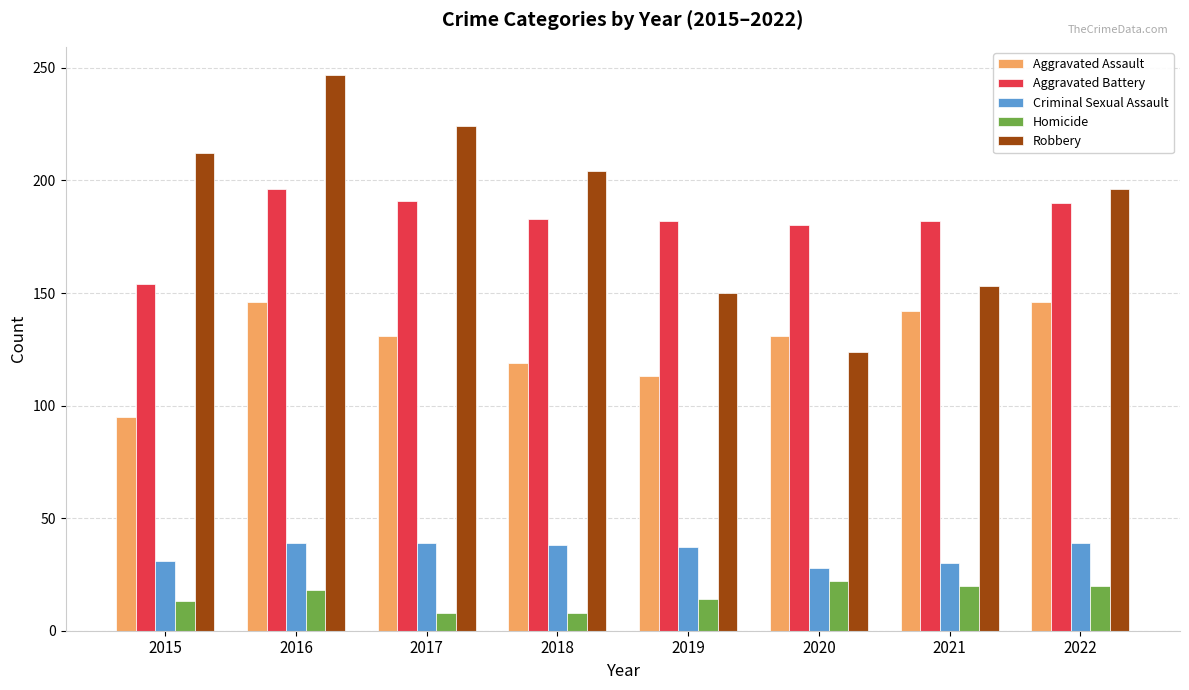

How many distinct data groups are displayed?

5